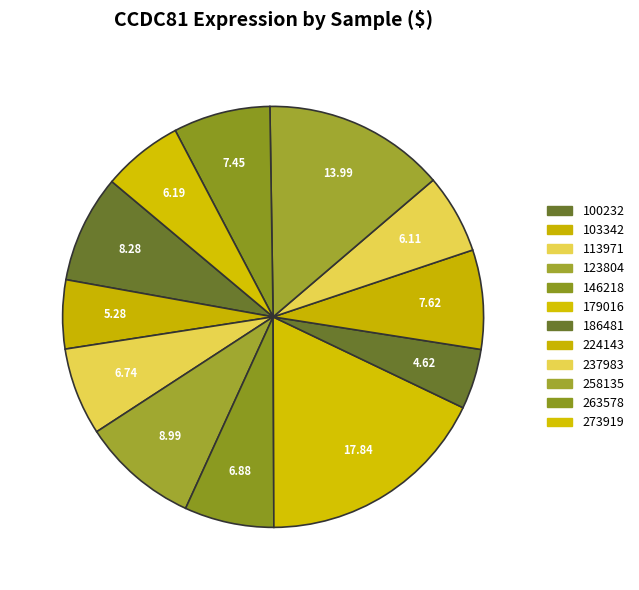

To the nearest percent, what is the combined percentage of 273919 and 103342?

11%